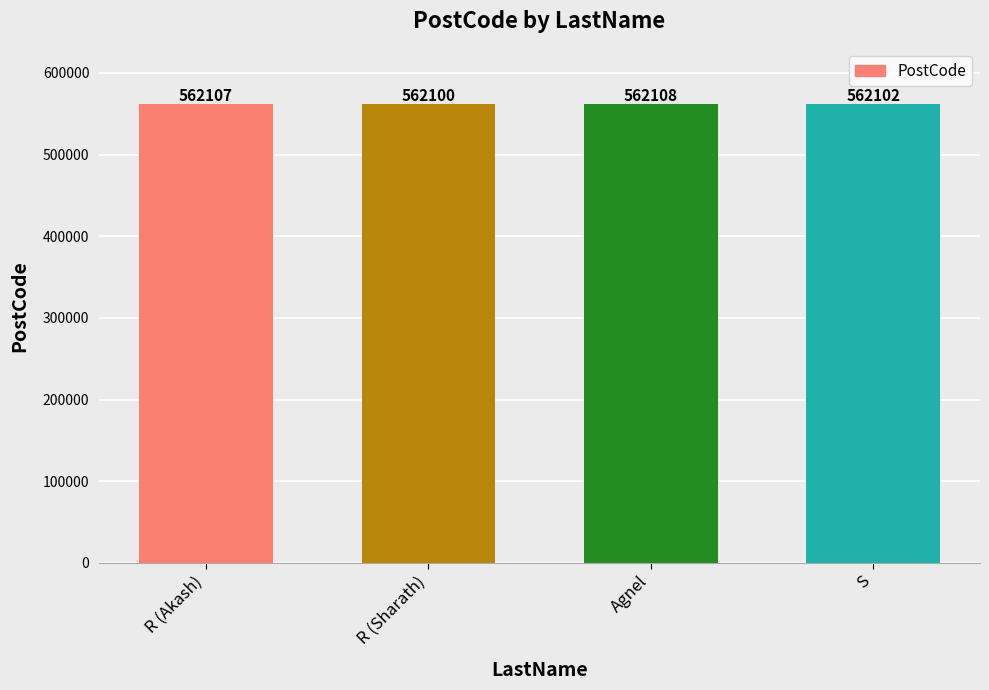

What is the difference between the values at S and Agnel?

6